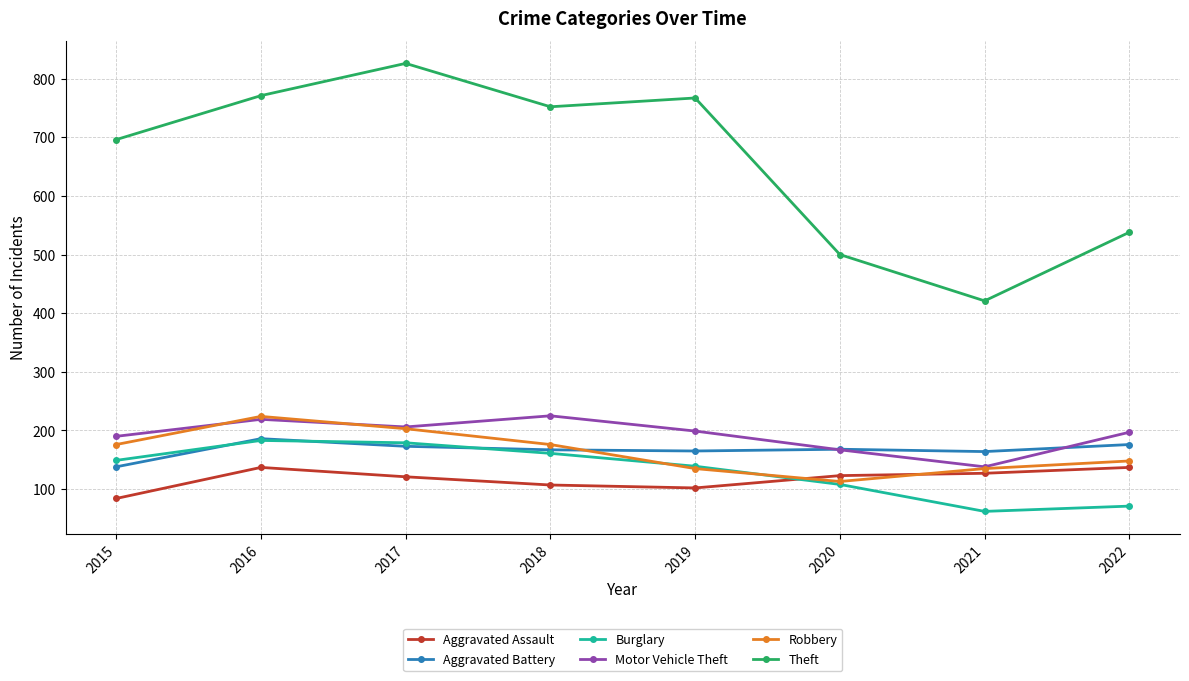

Which category has the lowest value in the Aggravated Assault series?

2015